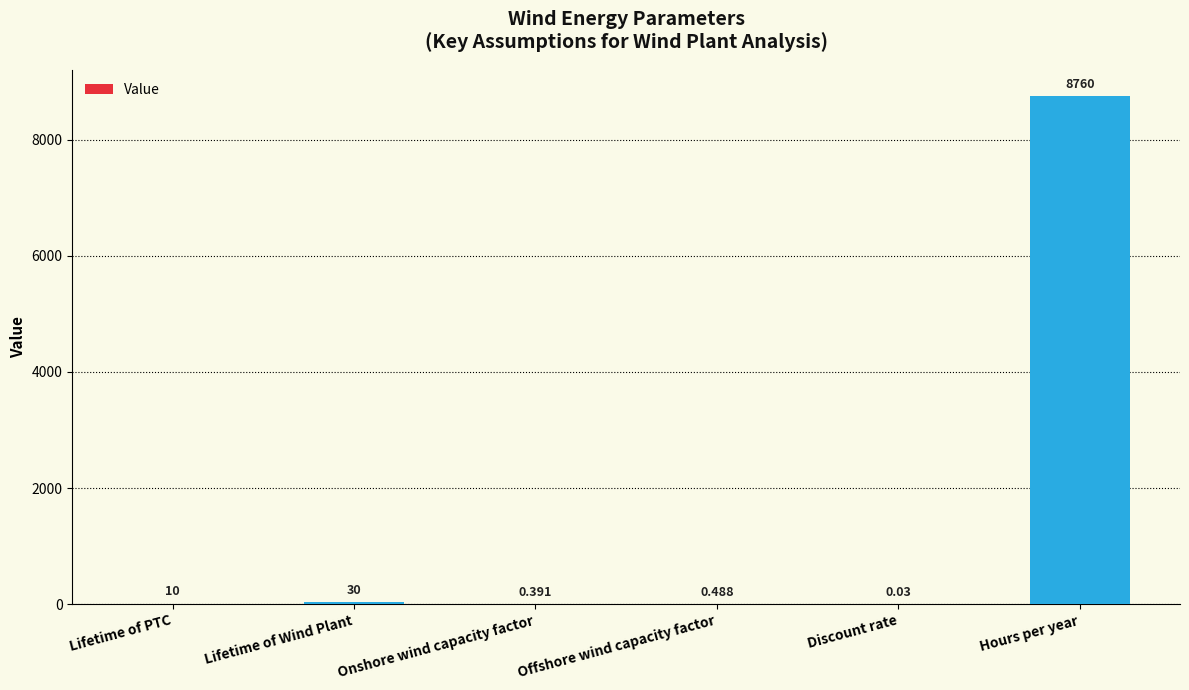

Which category has the highest value across all series?

Hours per year